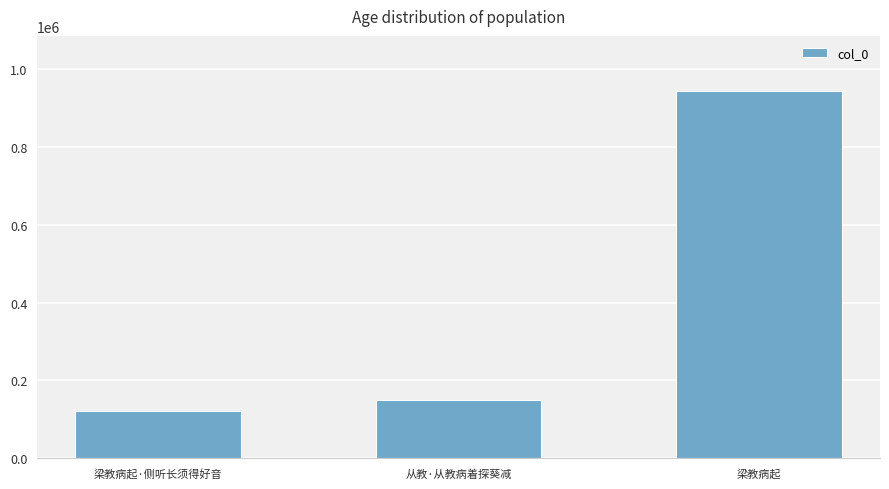

The chart shows a value of 149430 at 从教·从教病着探葵减. True or false?

True